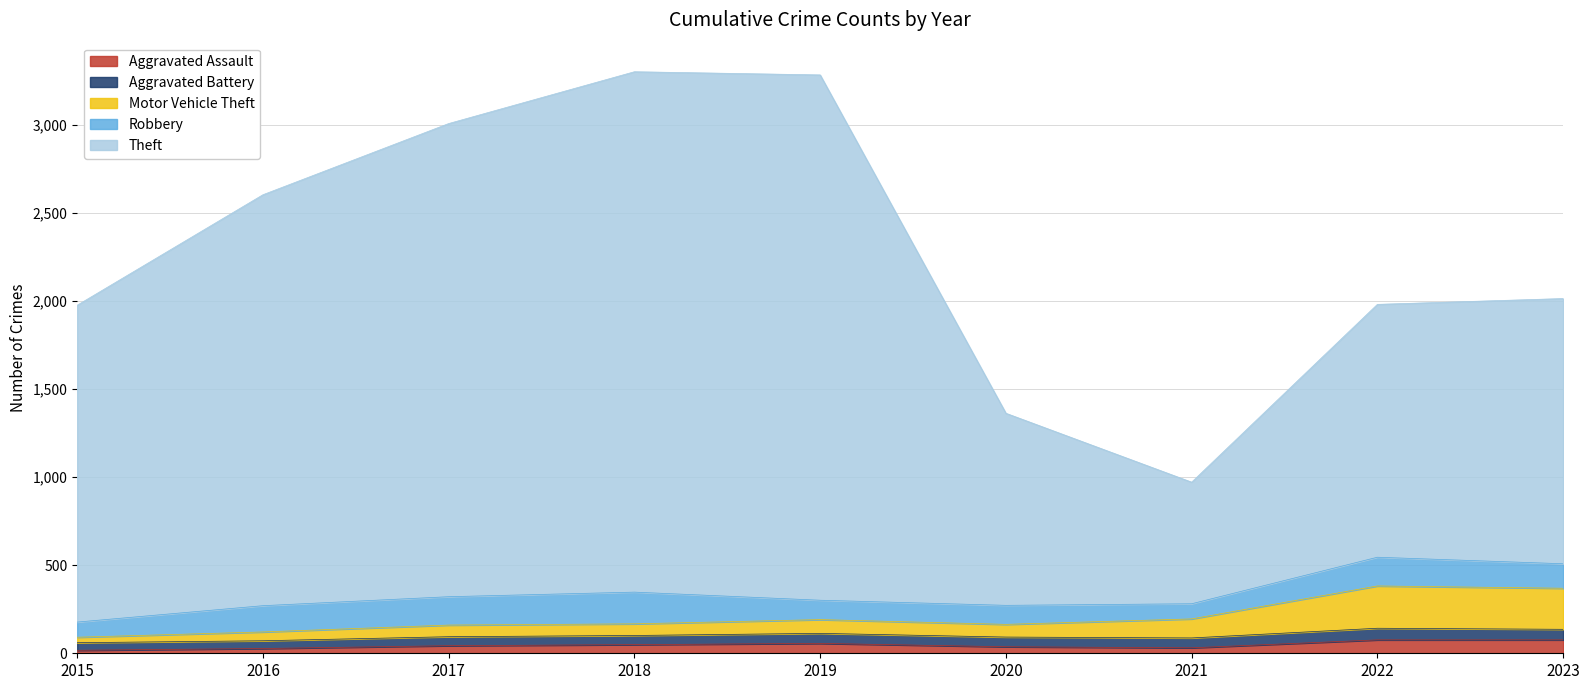

True or false: Aggravated Assault and Theft cross at least once.

False